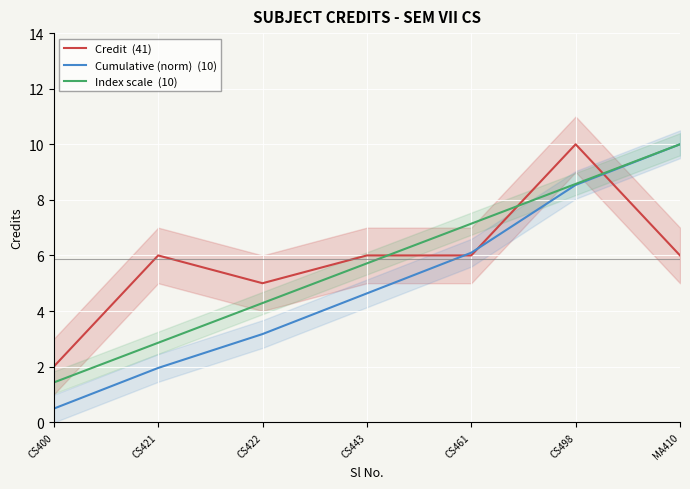

True or false: Credit  (41) has a value of 9.6 at MA410.

False